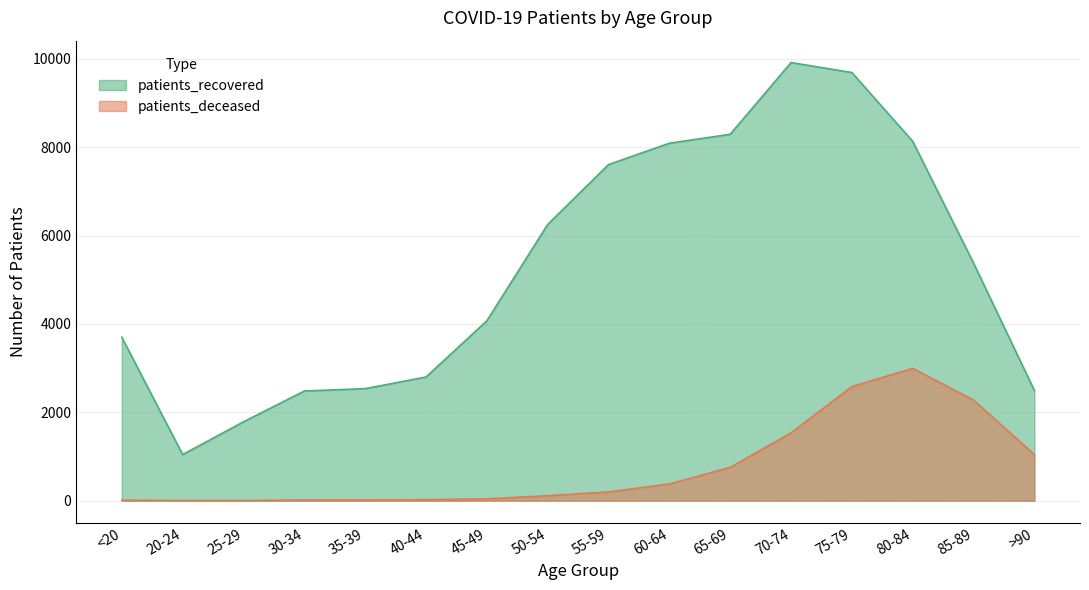

True or false: patients_recovered and patients_deceased intersect in this chart.

False